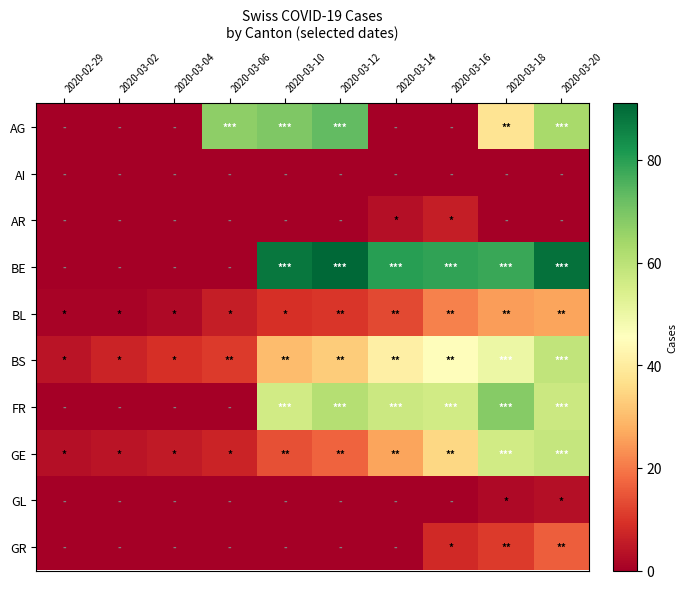

Which series has the largest total across all categories?

BE